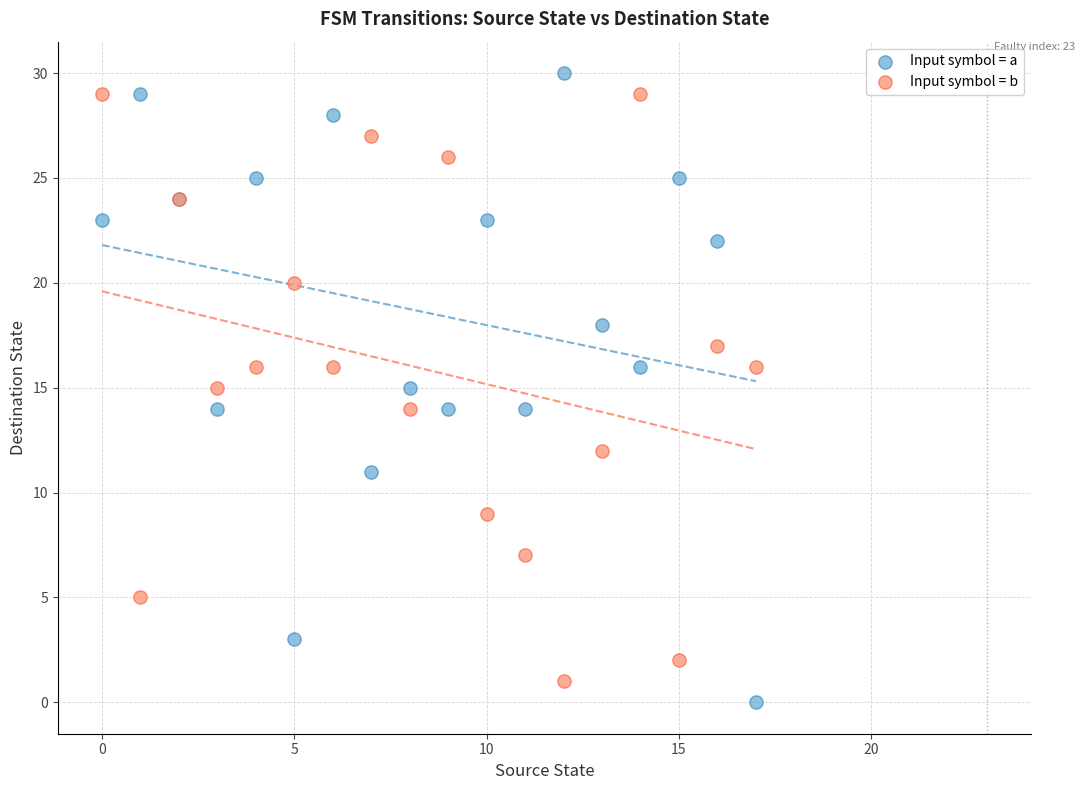

What are all the series names shown in the legend?

Input symbol = a, Input symbol = b